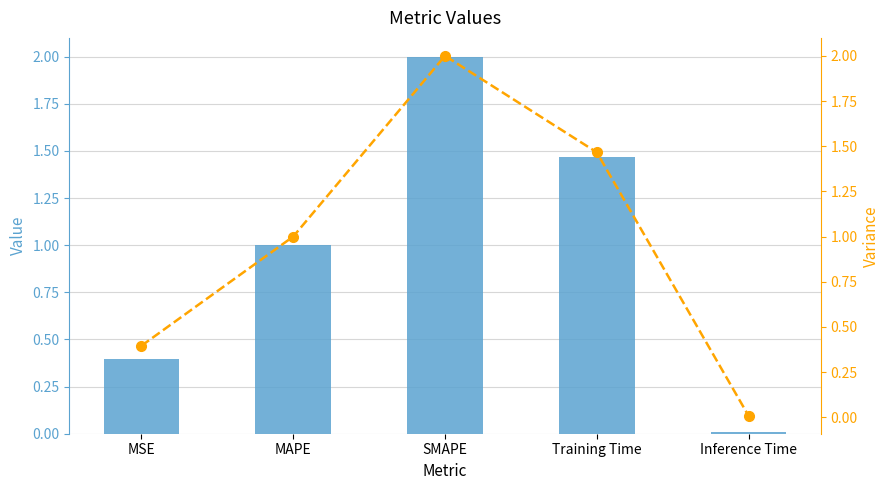

Between MSE and MAPE, which series saw the biggest shift?

col_1